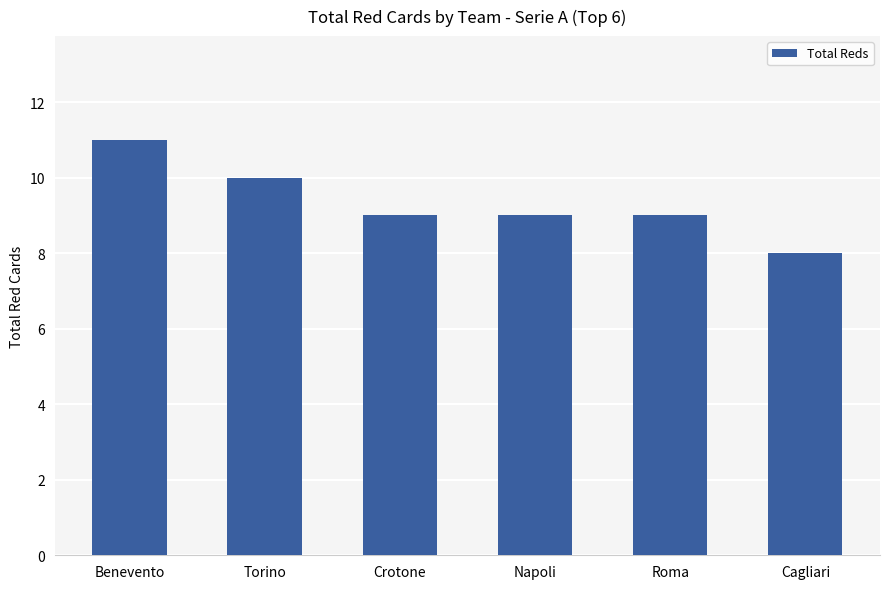

Which label corresponds to the largest value in the chart?

Benevento